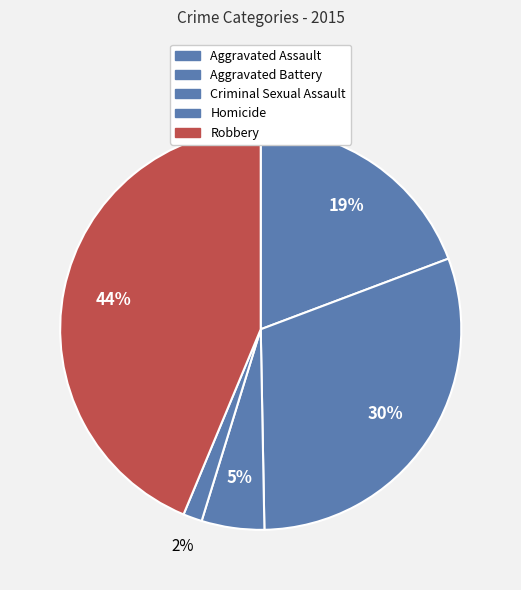

Count the number of slices in the pie.

5